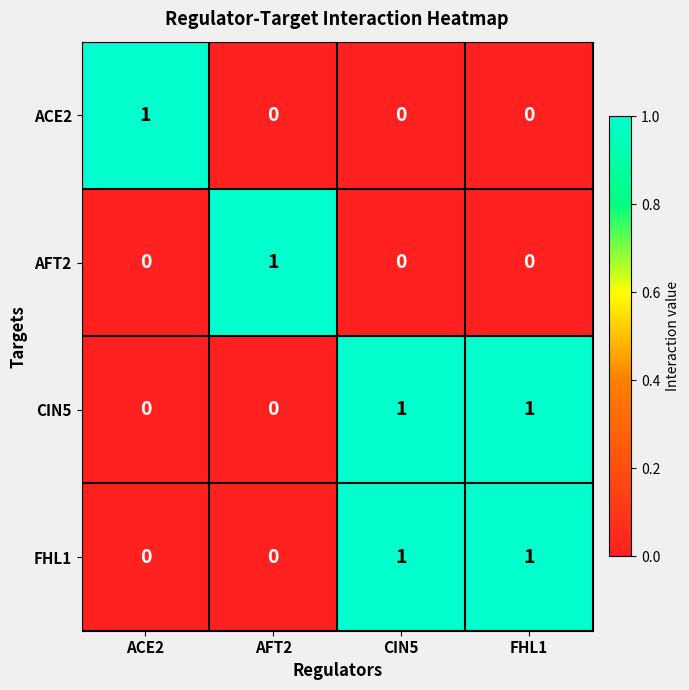

Is it true that CIN5 equals 1 at AFT2?

False